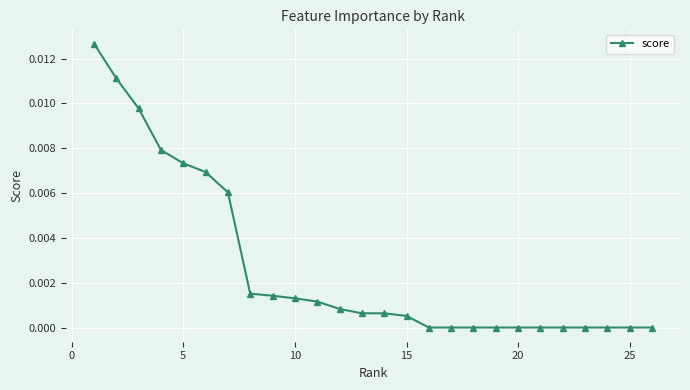

True or false: the data has more than 0 interior local peaks.

False